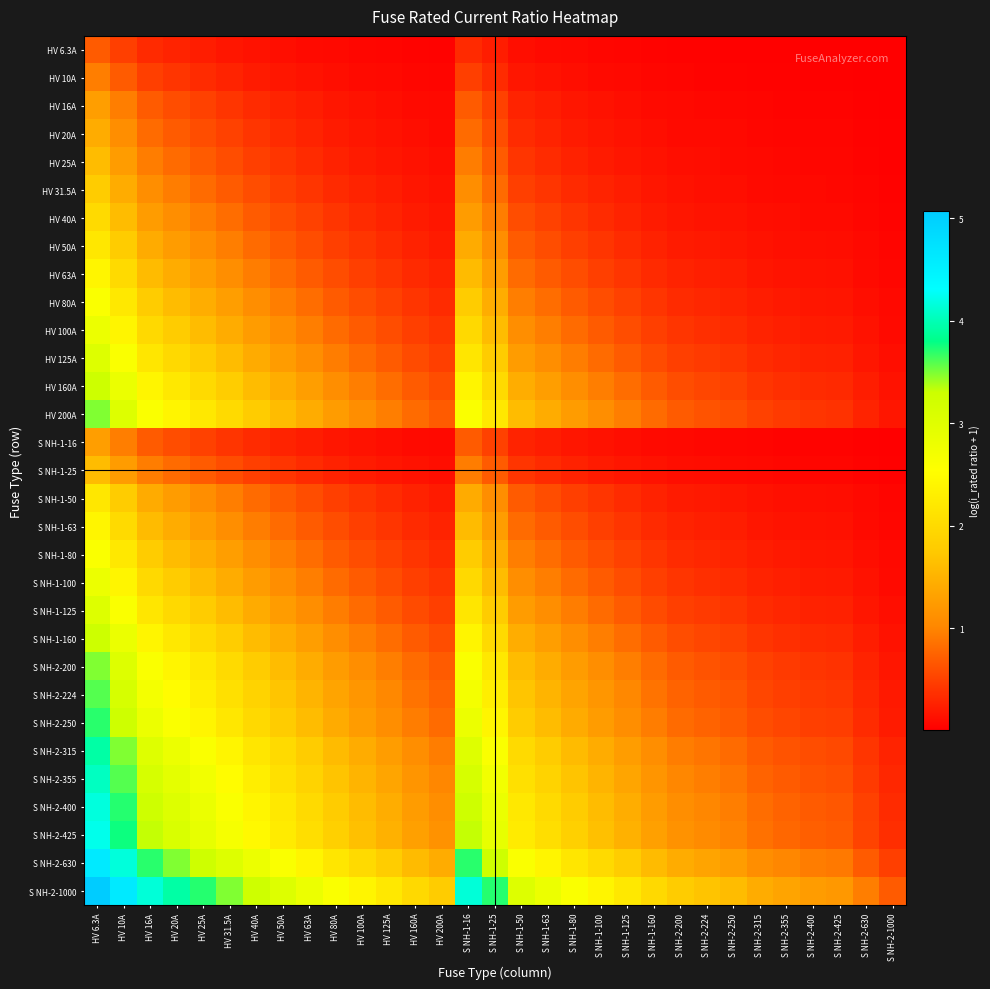

Count the number of data series in this chart.

31